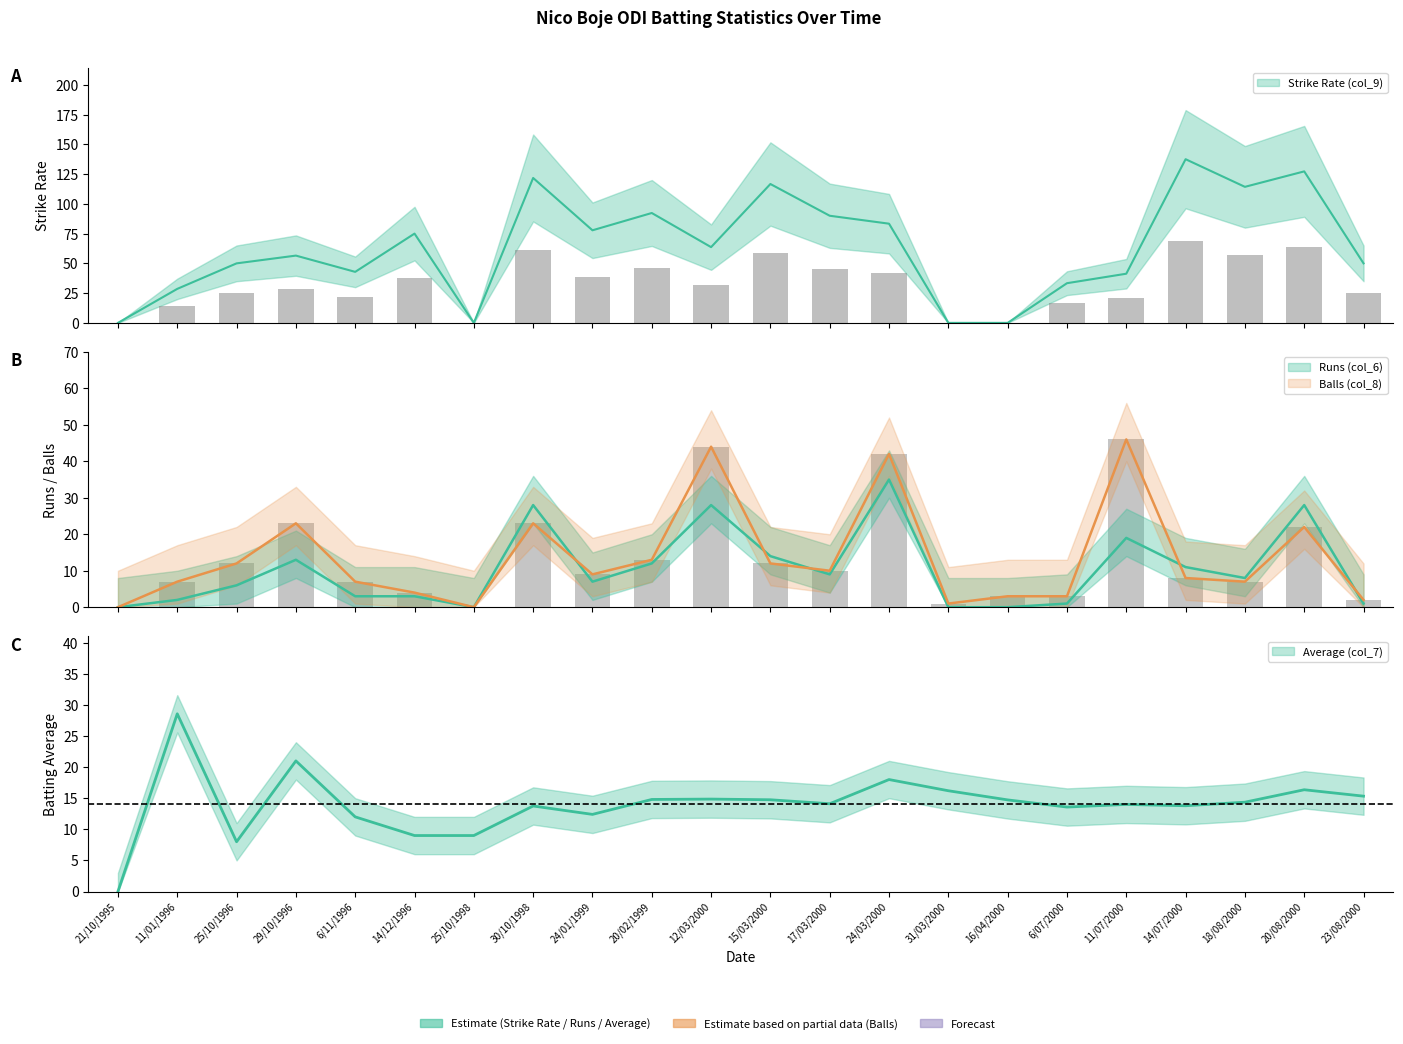

Reading left to right, transcribe all the data shown in this chart.

Strike Rate (col_9): 0.0	28.6	50.0	56.5	42.9	75.0	0.0	121.7	77.8	92.3	63.6	116.7	90.0	83.3	0.0	0.0	33.3	41.3	137.5	114.3	127.3	50.0
Runs (col_6): 0.0	2.0	6.0	13.0	3.0	3.0	0.0	28.0	7.0	12.0	28.0	14.0	9.0	35.0	0.0	0.0	1.0	19.0	11.0	8.0	28.0	1.0
Balls (col_8): 0.0	7.0	12.0	23.0	7.0	4.0	0.0	23.0	9.0	13.0	44.0	12.0	10.0	42.0	1.0	3.0	3.0	46.0	8.0	7.0	22.0	2.0
Average (col_7): 0.0	28.6	8.0	21.0	12.0	9.0	9.0	13.8	12.4	14.8	14.9	14.8	14.1	18.0	16.2	14.7	13.6	14.0	13.8	14.4	16.4	15.3